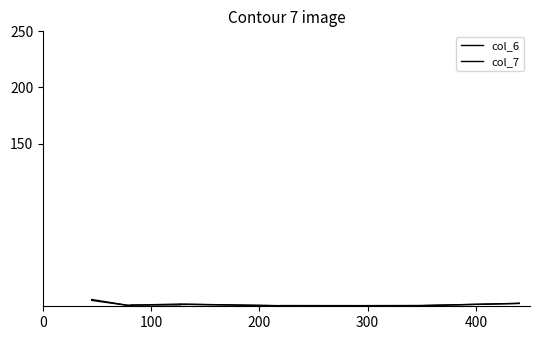

How many values in the col_7 series exceed 6?

9